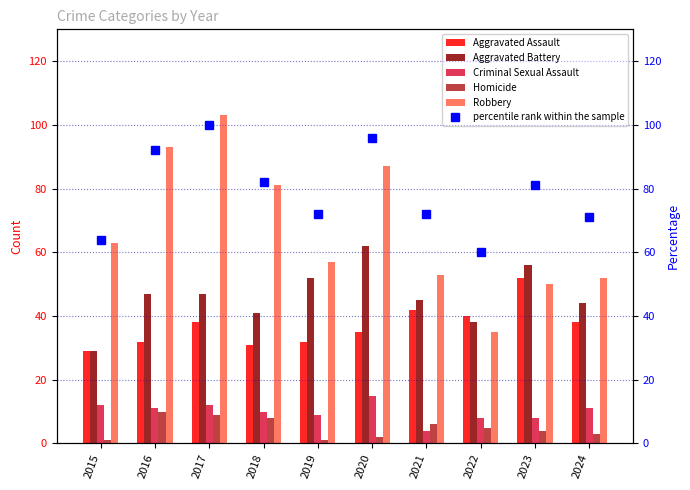

The Criminal Sexual Assault series shows 15 at 2019. True or false?

False